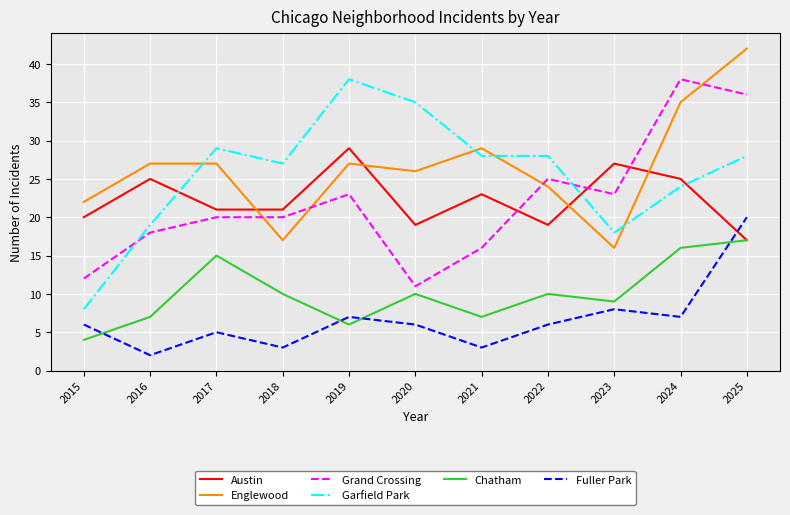

Which series has the widest spread of values?

Garfield Park